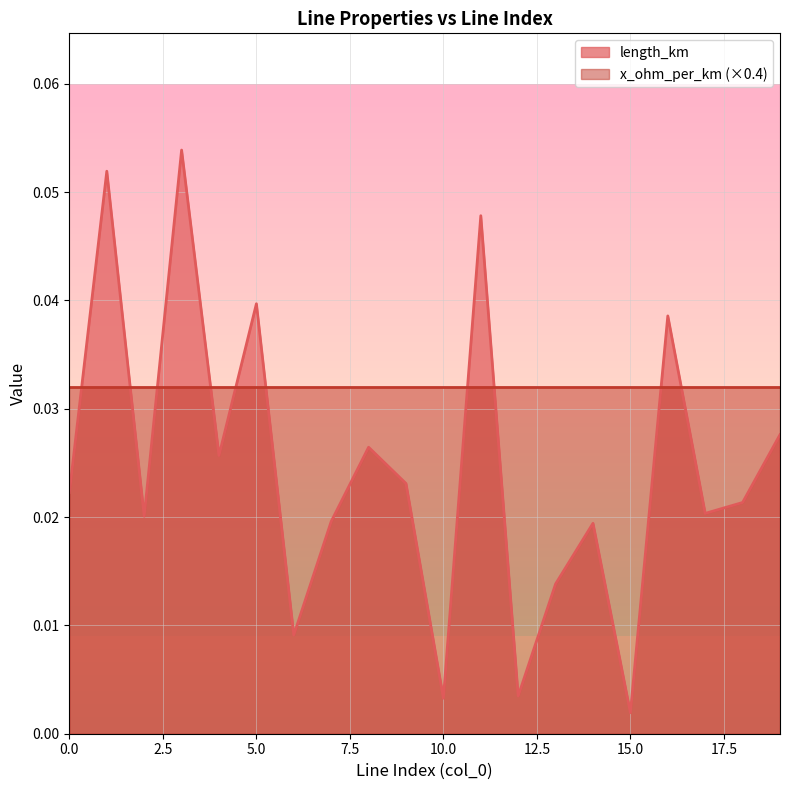

Where is the data nearest to the value 0?

15